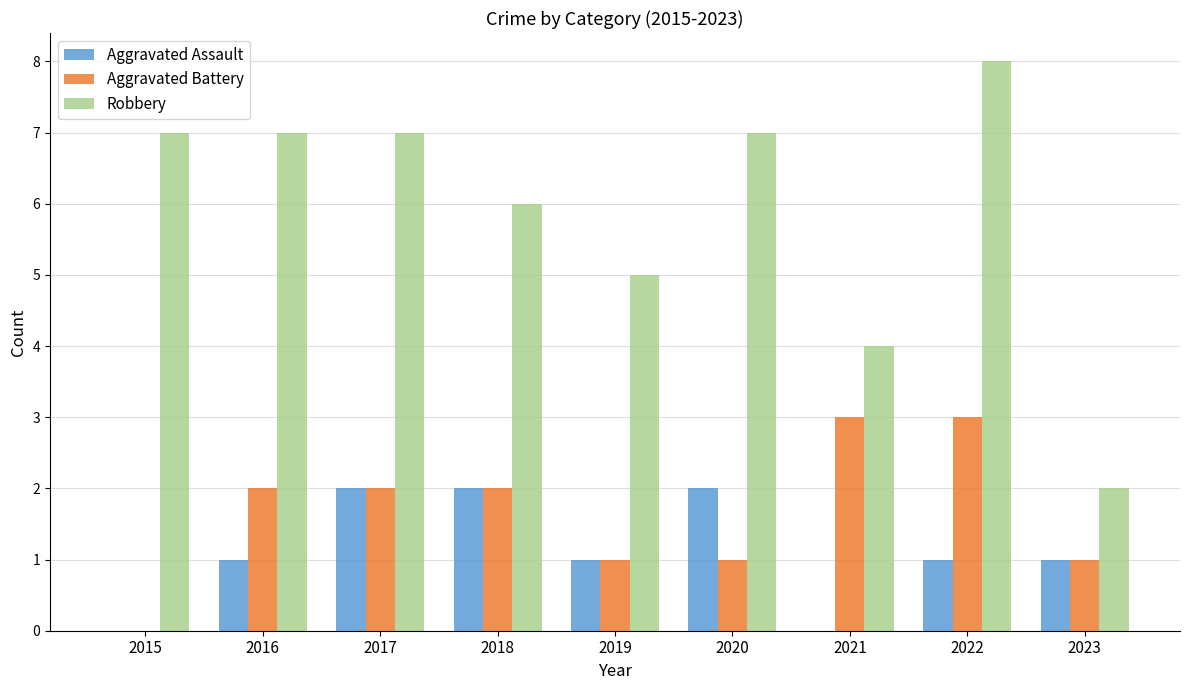

Between 2019 and 2023, which series saw the biggest shift?

Robbery